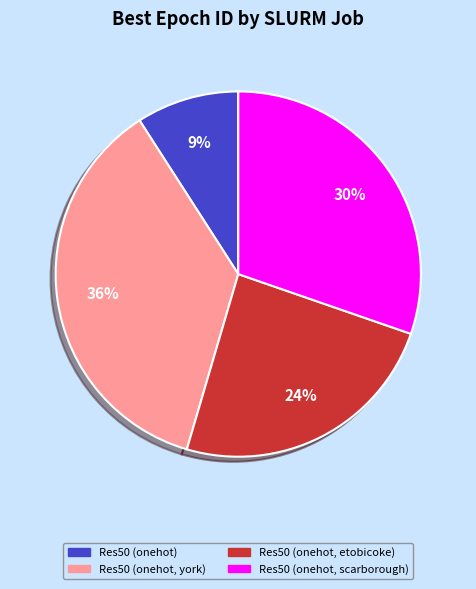

Is there a majority slice in this chart?

No